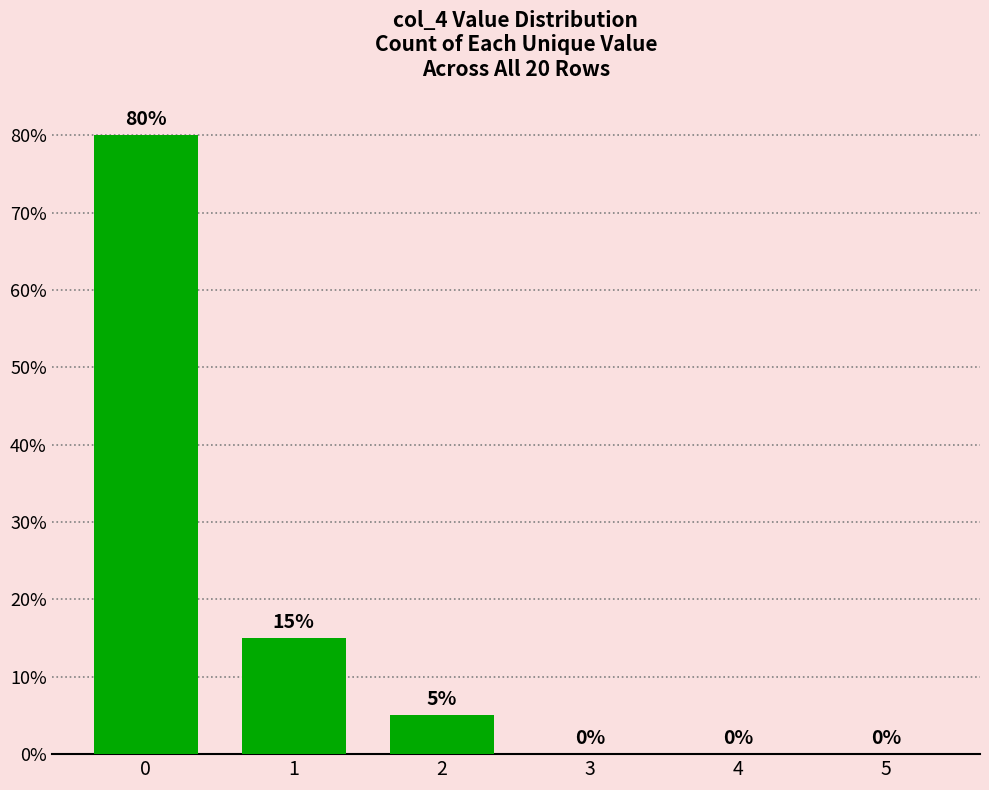

The value at 2 is 5. True or false?

True